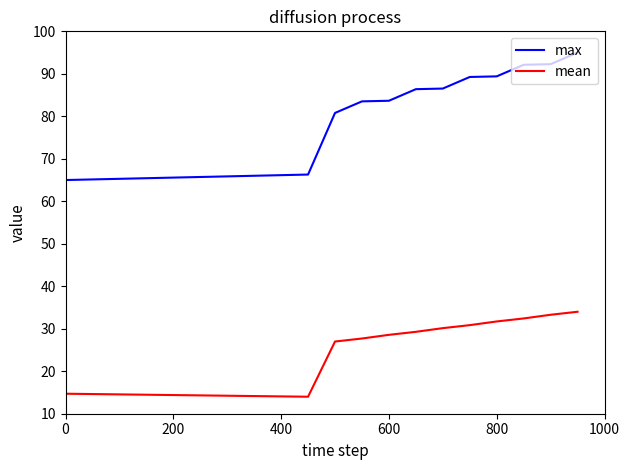

Which series has the largest range (max minus min)?

max